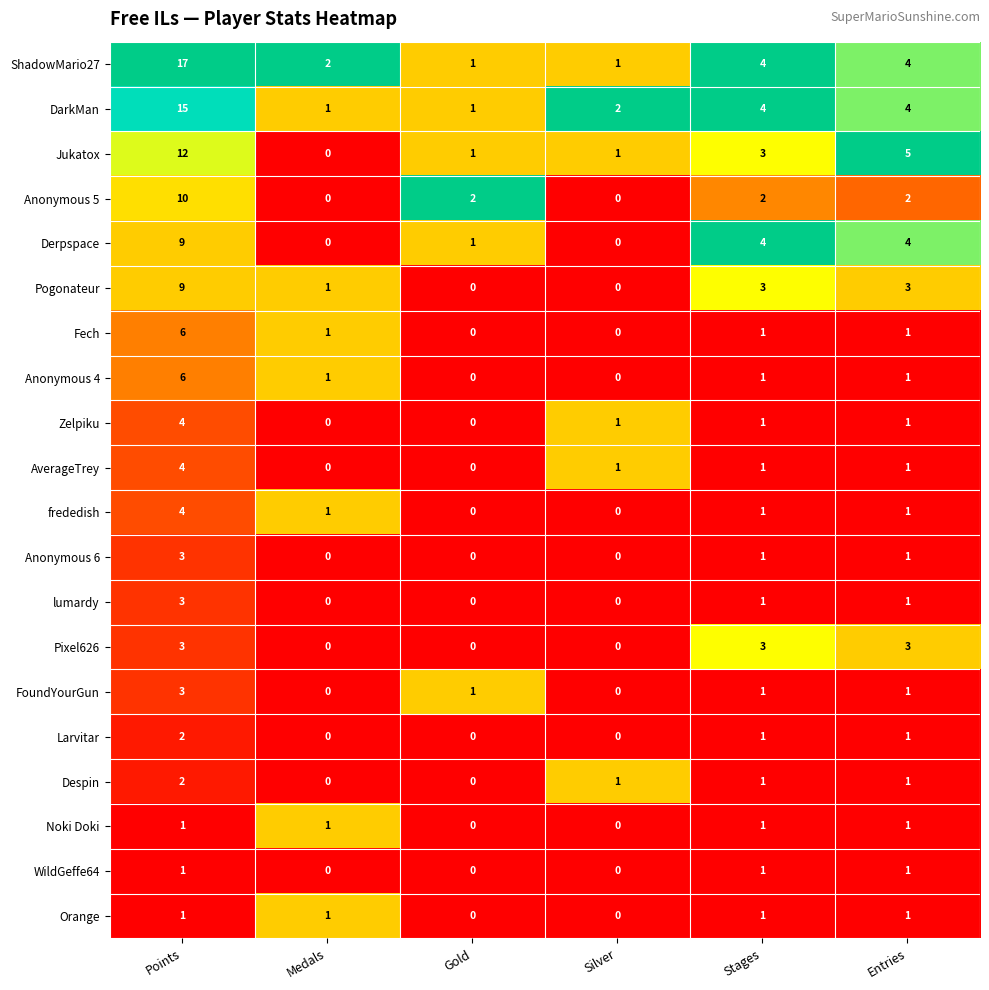

Is it true that Jukatox equals 5 at Entries?

True